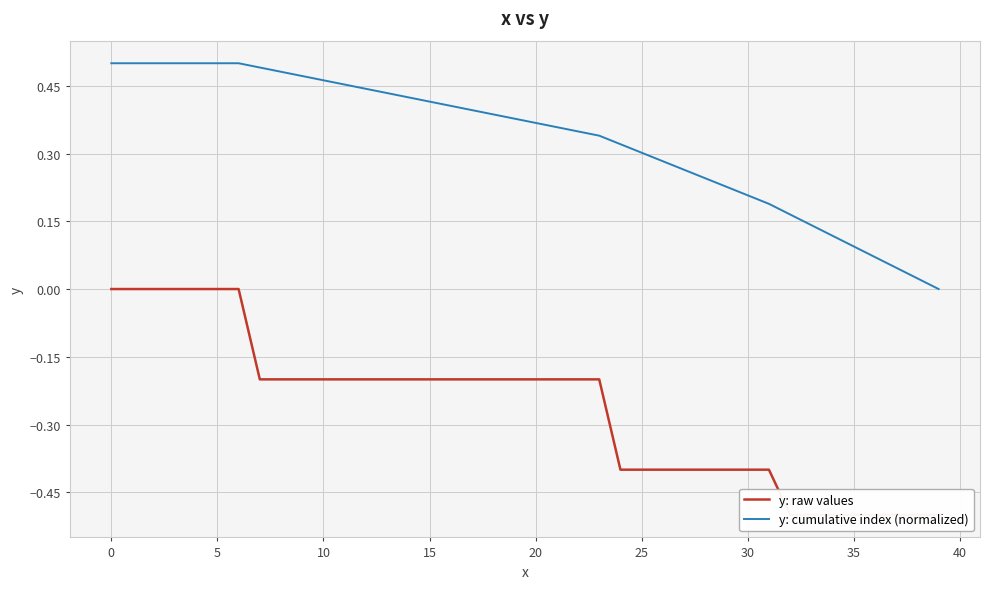

What is the label of the 7th point from the right?

33